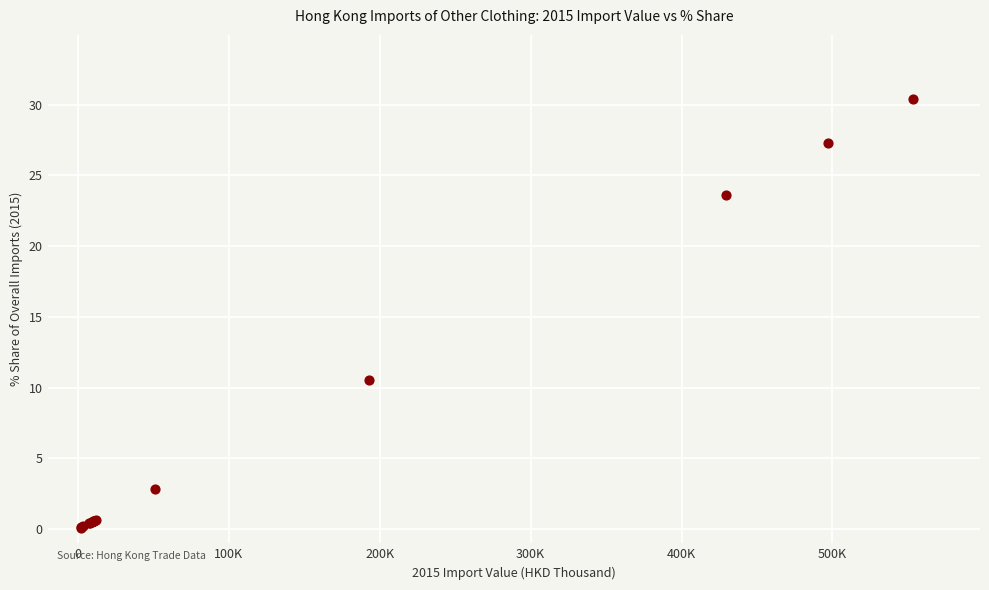

What Y value in the scatter plot is closest to 15?

10.6